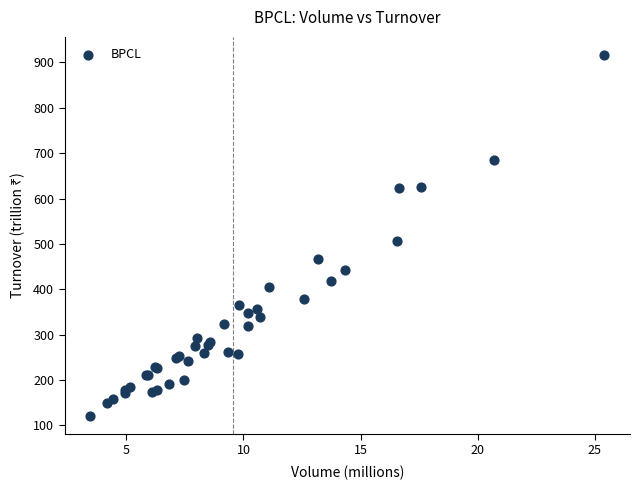

What Y value in the scatter plot is closest to 518?

506.0